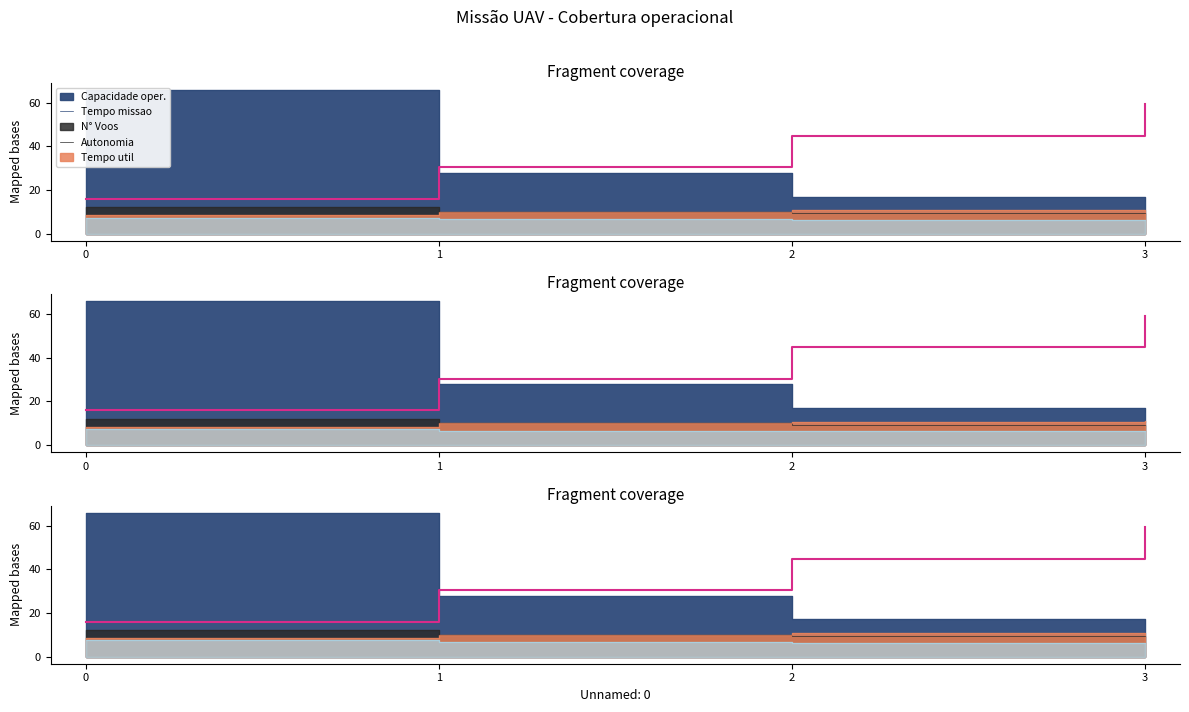

Reading right to left, extract all data points from this chart.

59.4	44.9	30.4	15.9